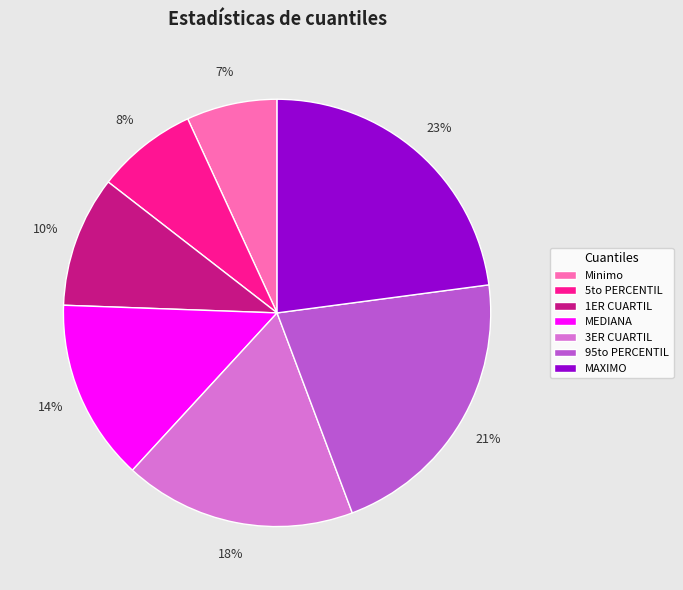

Count the number of slices in the pie.

7